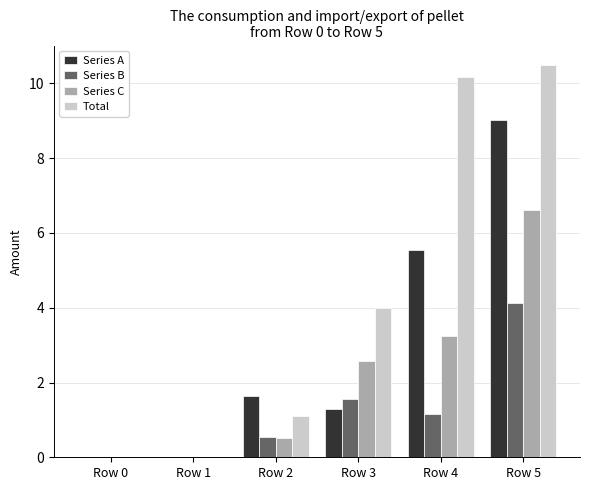

Which series has the widest spread of values?

Total